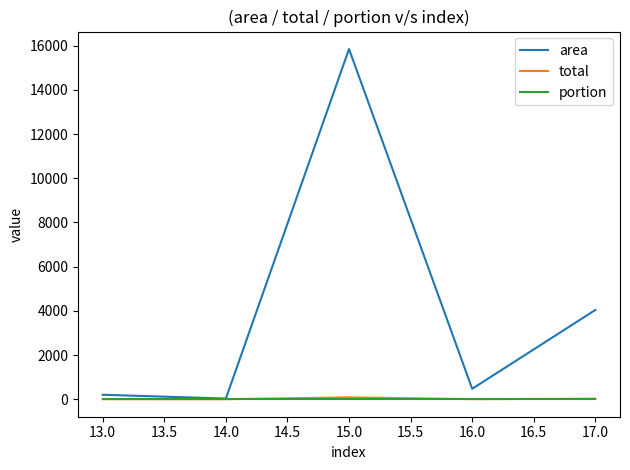

What is the highest value of the area series?

15846.9